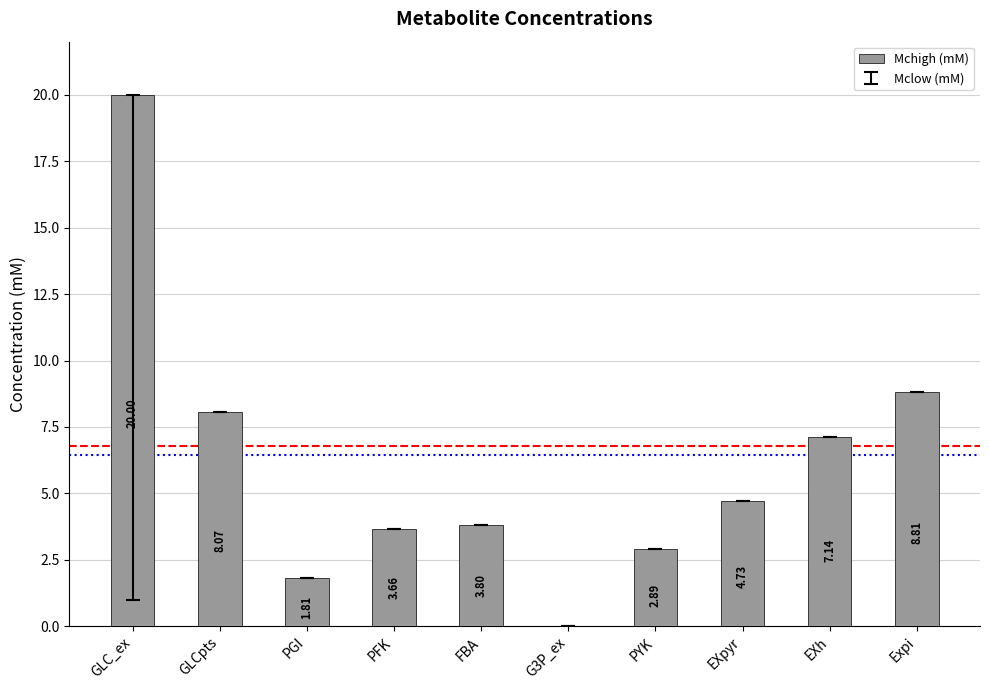

How many values are above zero?

9